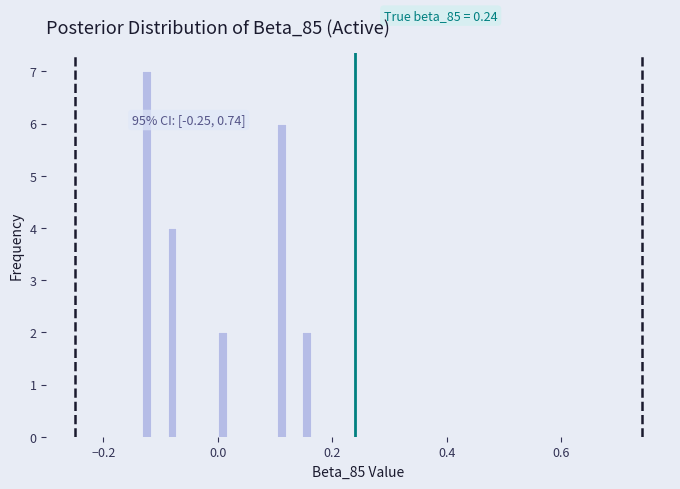

Read against the x-axis, roughly where is the centre of the tallest bar?

-0.12